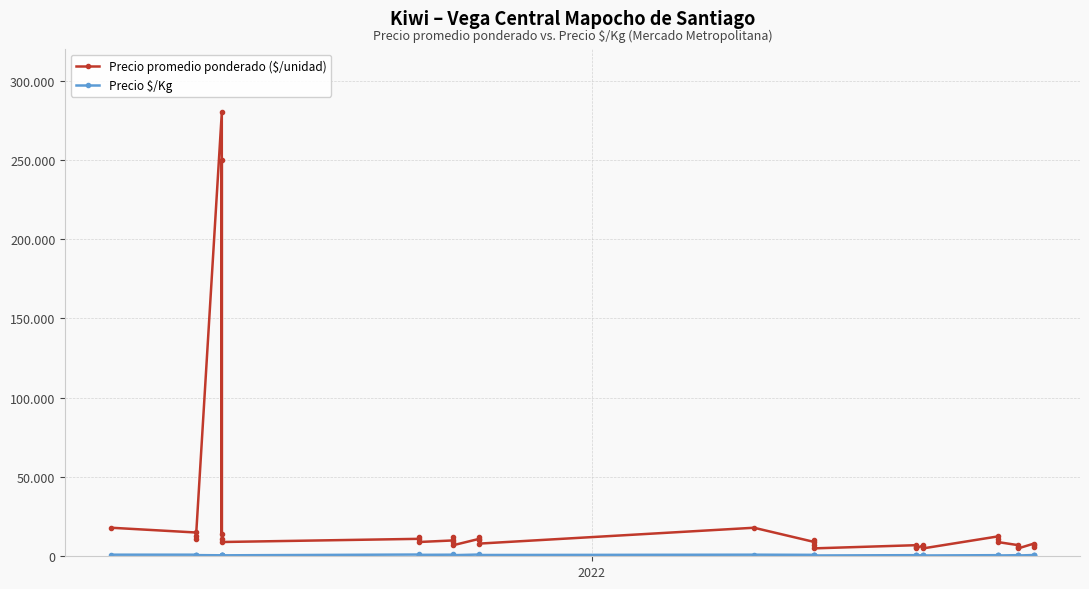

True or false: Precio promedio ponderado ($/unidad) has a value of 10959 at 19.

False